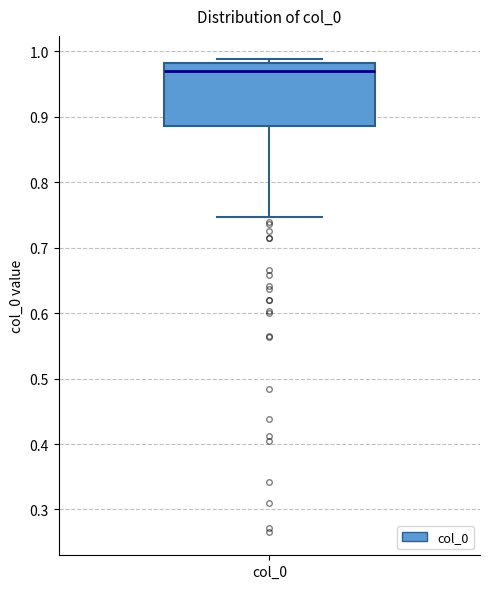

Read this box plot against the y-axis: the position of the median line, the range covered by the box, and the ends of both whiskers. The values are not printed on the chart, so give them approximately, as read against the axis.

median 0.97, box 0.89 to 0.98, whiskers 0.75 to 0.99